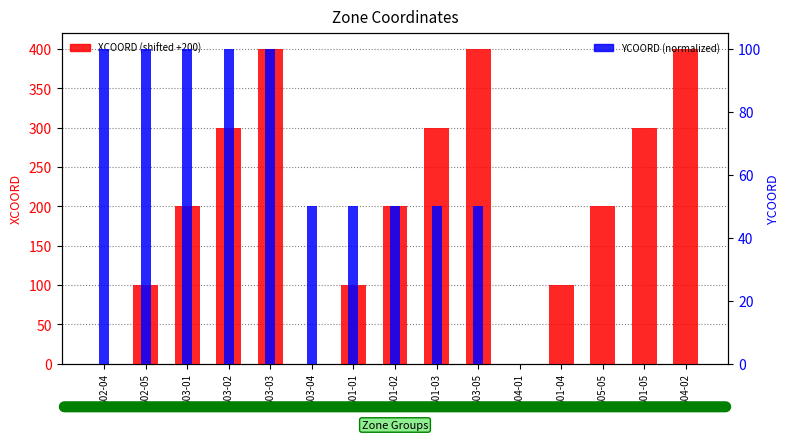

At S03-05, list the series in order from largest to smallest.

XCOORD (shifted +200), YCOORD (normalized)